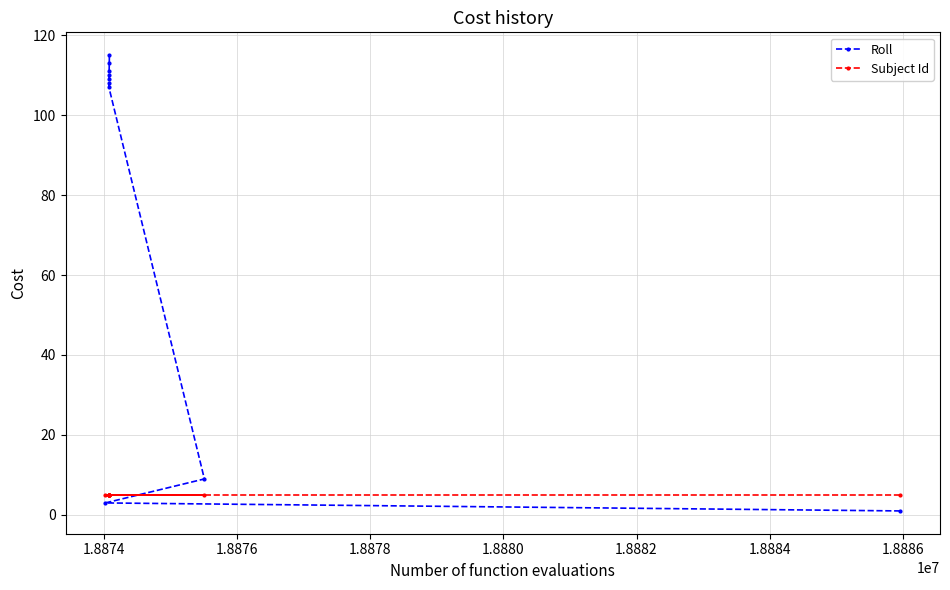

Does the chart have visible grid lines?

Yes